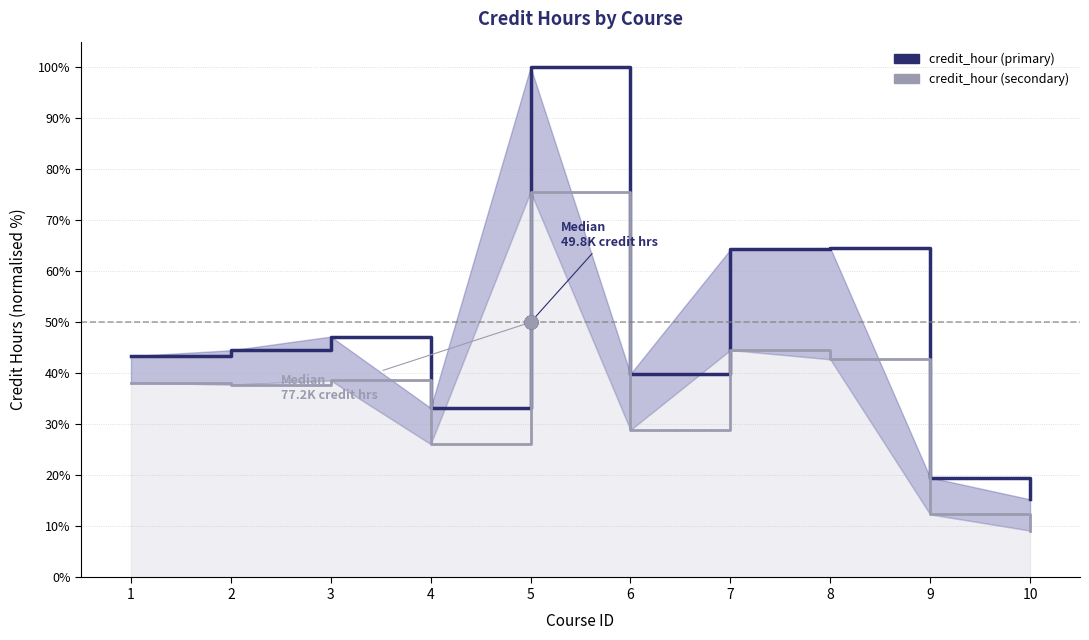

Which series has the largest total across all categories?

credit_hour (primary)